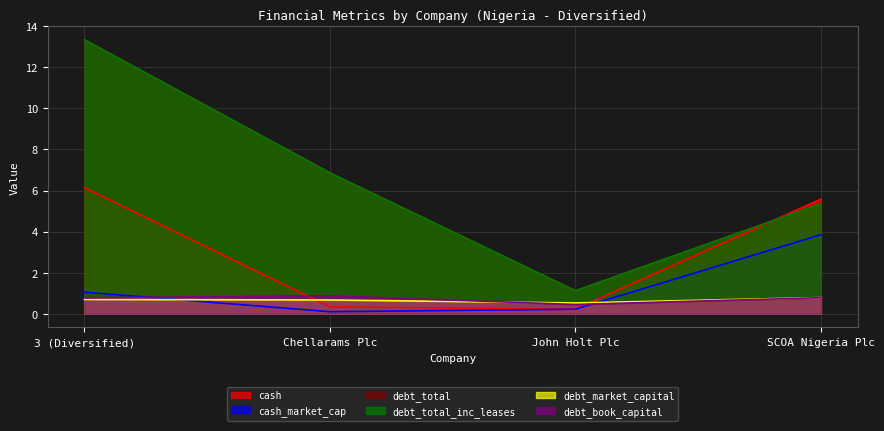

What are all the series names shown in the legend?

cash, cash_market_cap, debt_total, debt_total_inc_leases, debt_market_capital, debt_book_capital